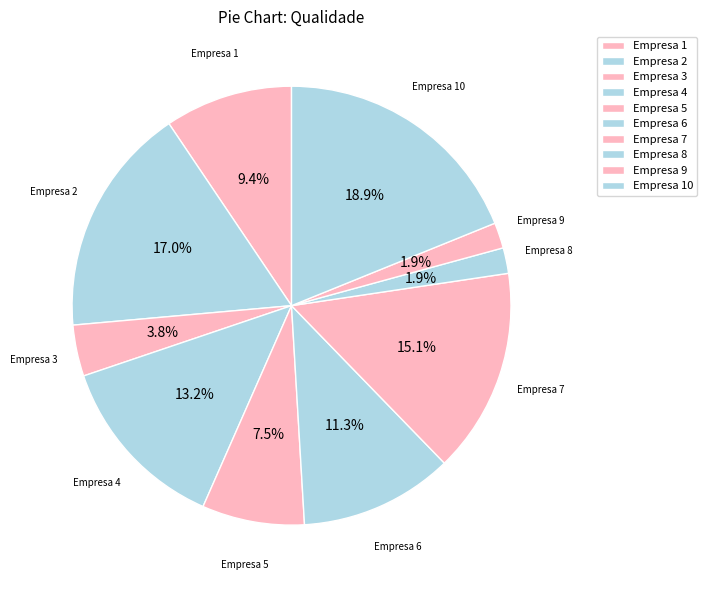

What portion of the pie excludes Empresa 2?

83.0%